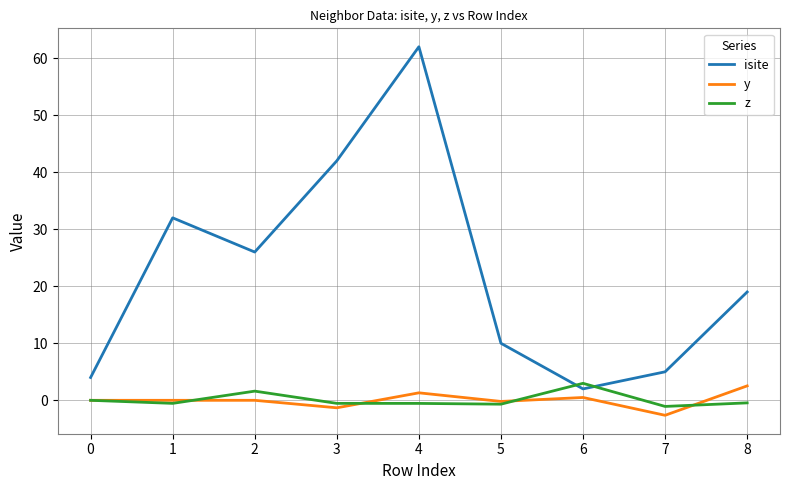

Is it true that isite equals 2.0 at 6?

True